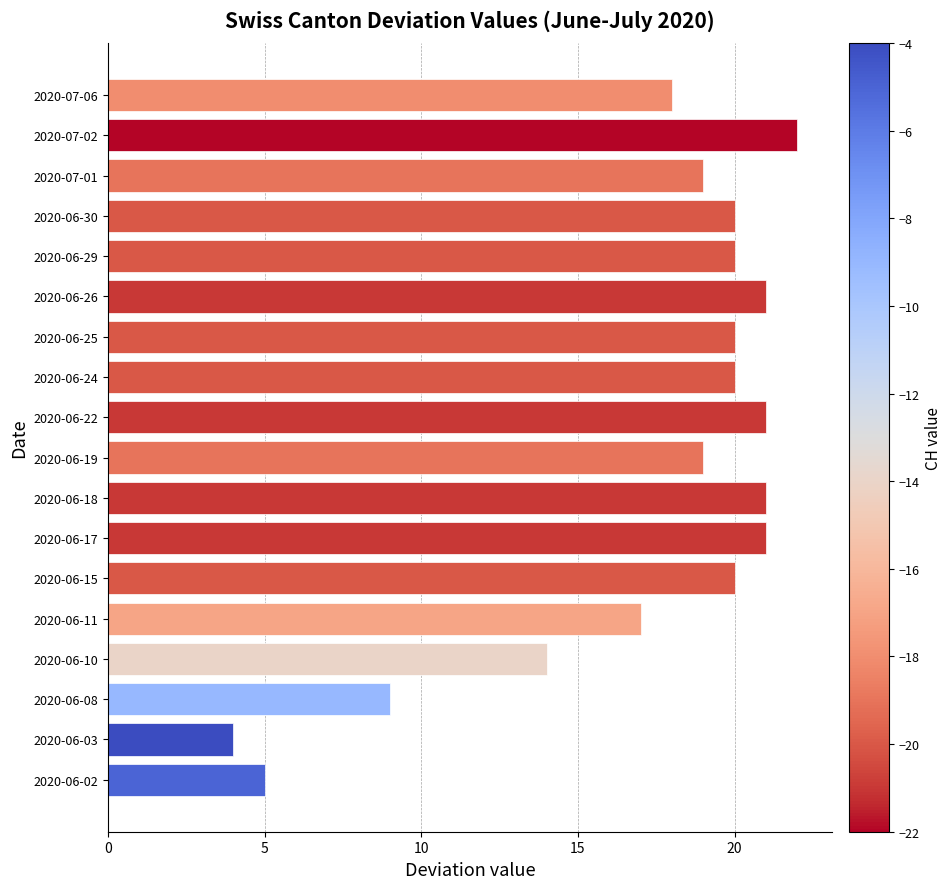

Reading top to bottom, transcribe all the data shown in this chart.

18	22	19	20	20	21	20	20	21	19	21	21	20	17	14	9	4	5